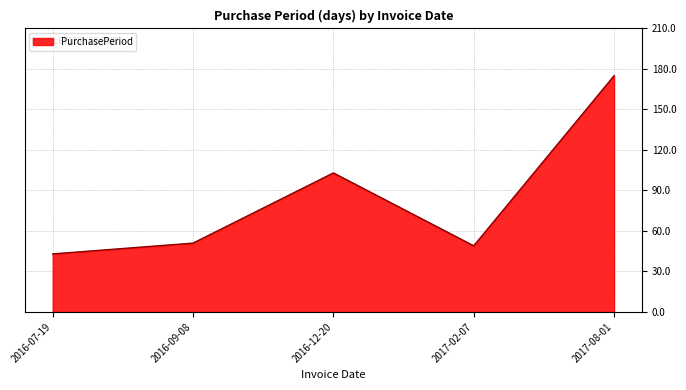

Which category has the highest value across all series?

2017-08-01